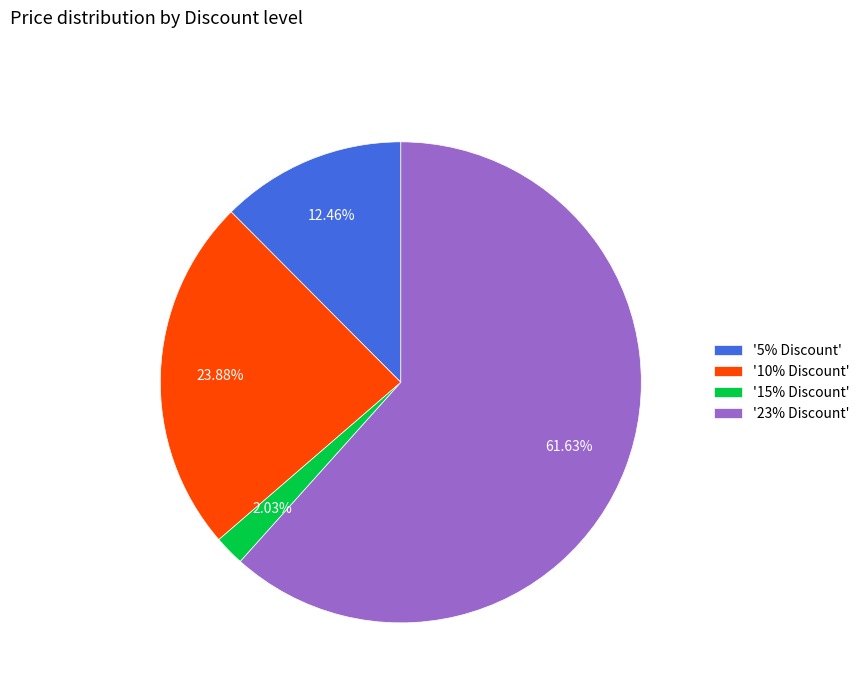

Is there any slice that represents more than half of the pie?

Yes